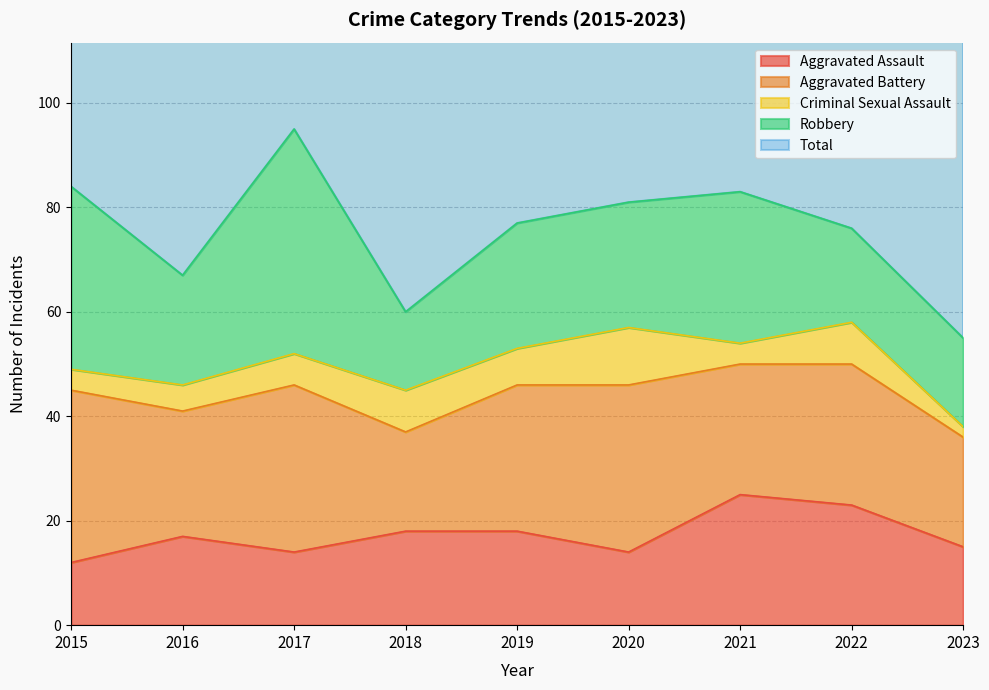

How many intersections are there between Aggravated Assault and Robbery?

4